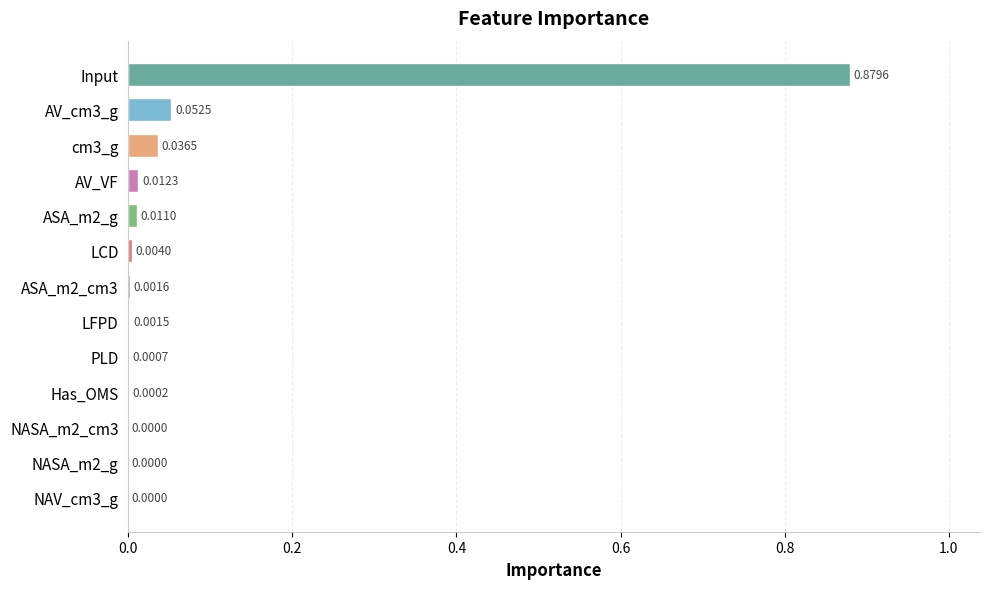

Which has a higher value, LCD or LFPD?

LCD